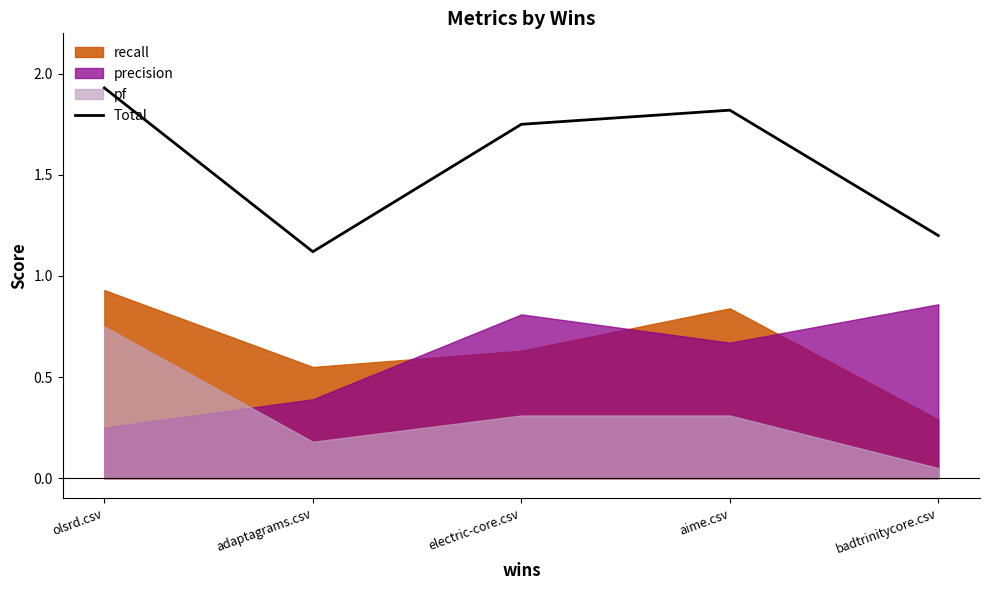

What is the sum of all values?

7.8